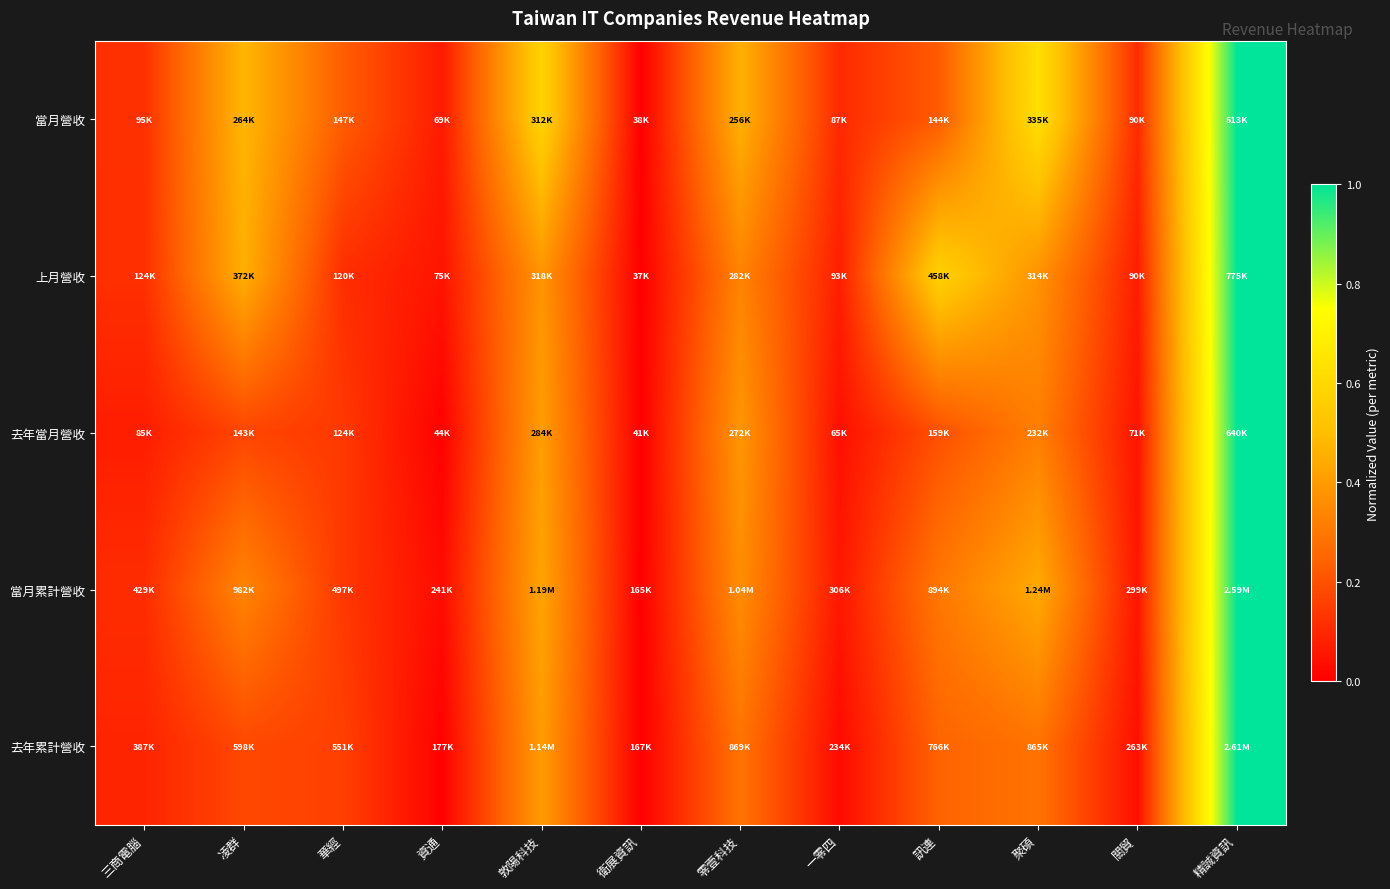

Which series has the widest spread of values?

當月累計營收